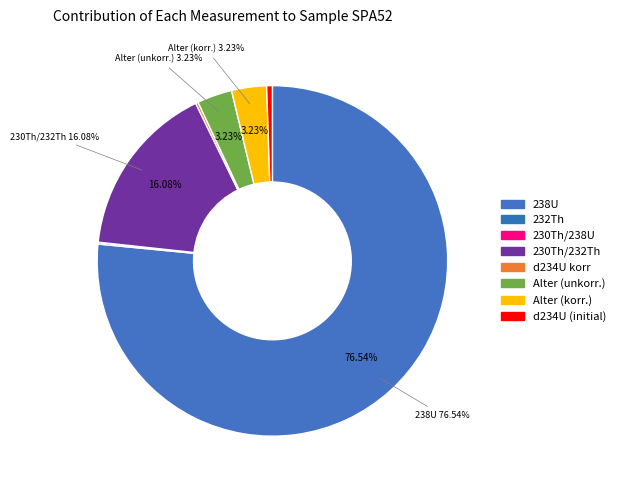

What is the largest slice in the pie chart?

238U